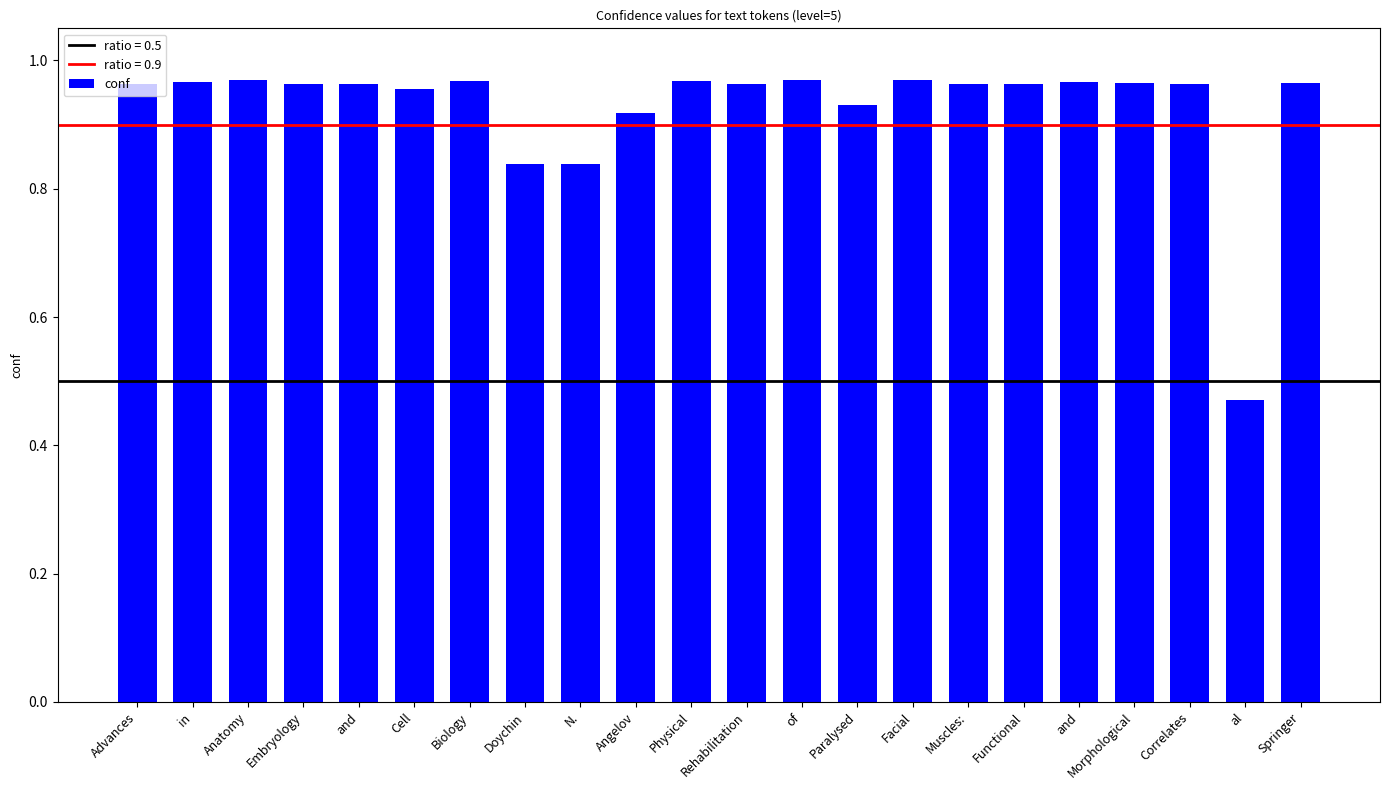

What is the sum of the values at in and Facial?

1.9